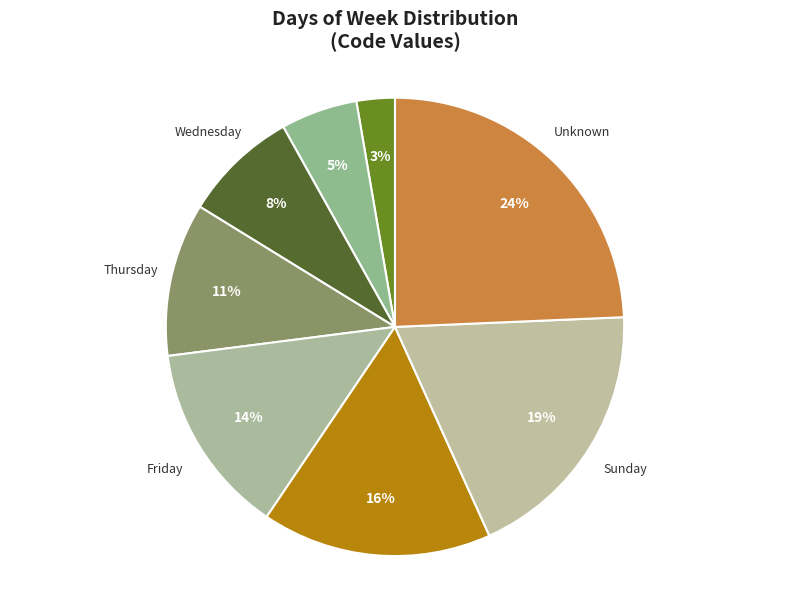

What is the ratio of the value at Saturday to the value at Wednesday?

2.0